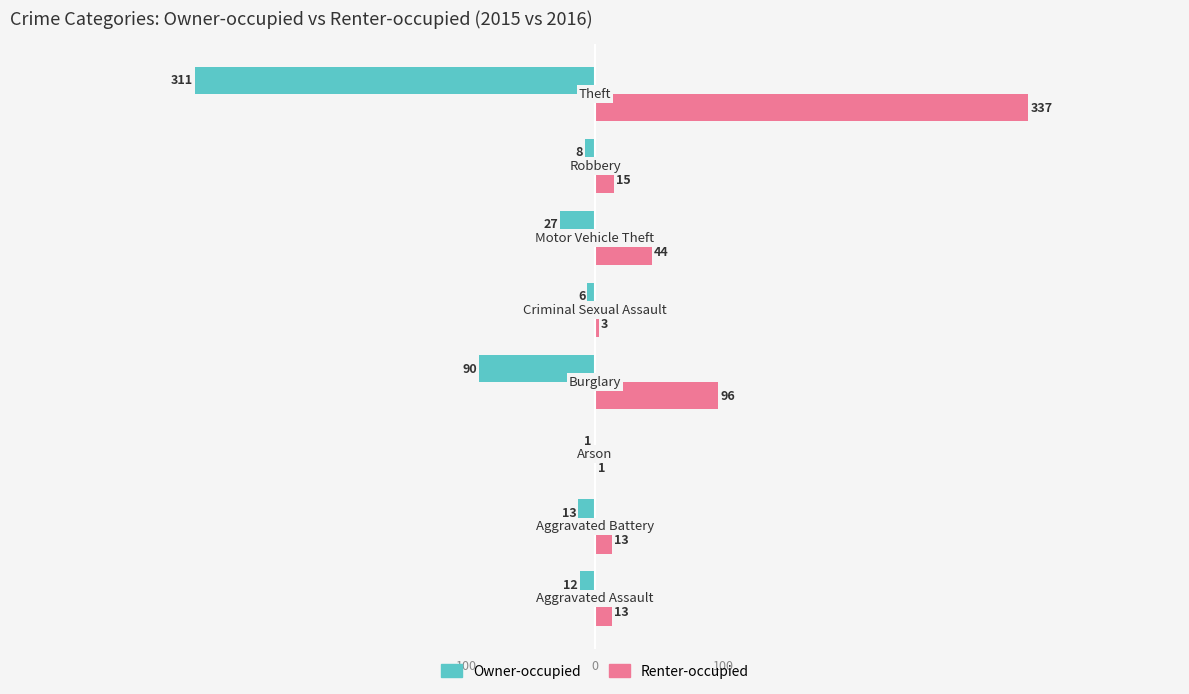

Which series has the largest total across all categories?

Renter-occupied